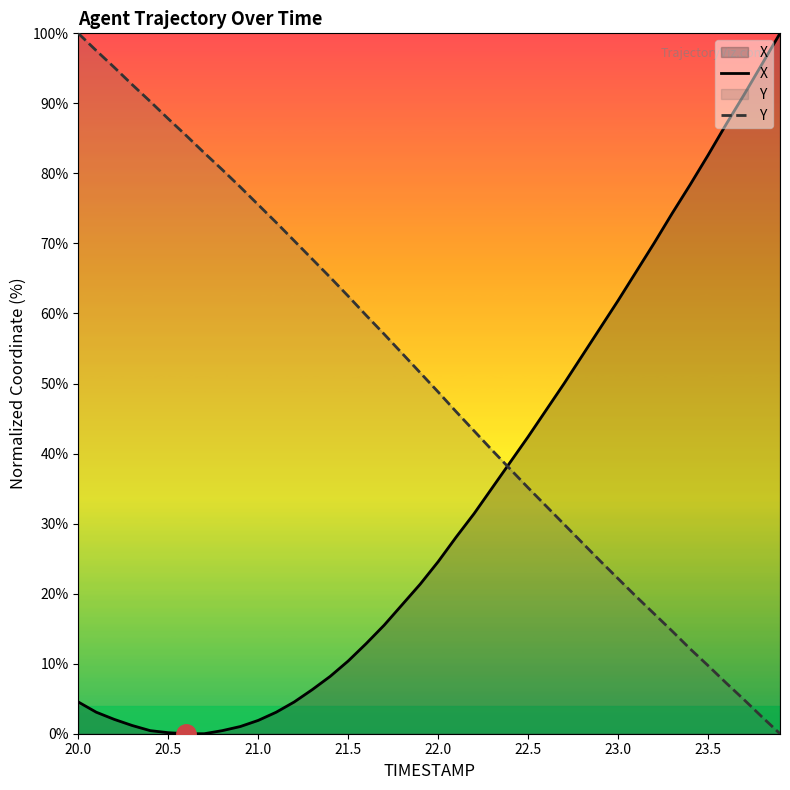

Rank the series by their average value, from lowest to highest.

X, Y